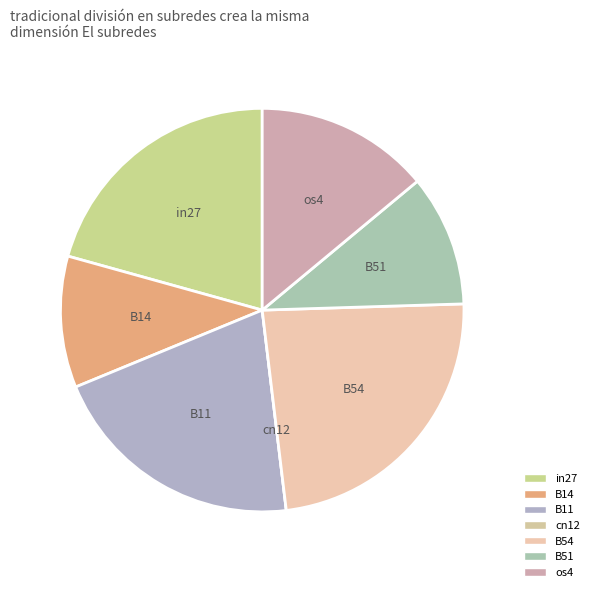

Is there a majority slice in this chart?

No